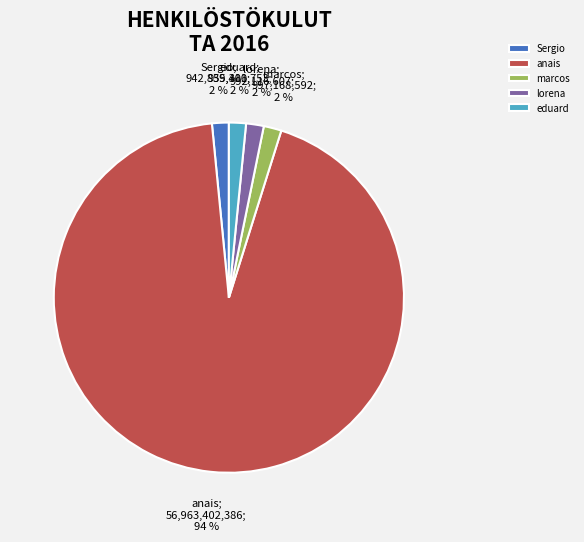

Combined, do Sergio and anais account for over 50%?

Yes